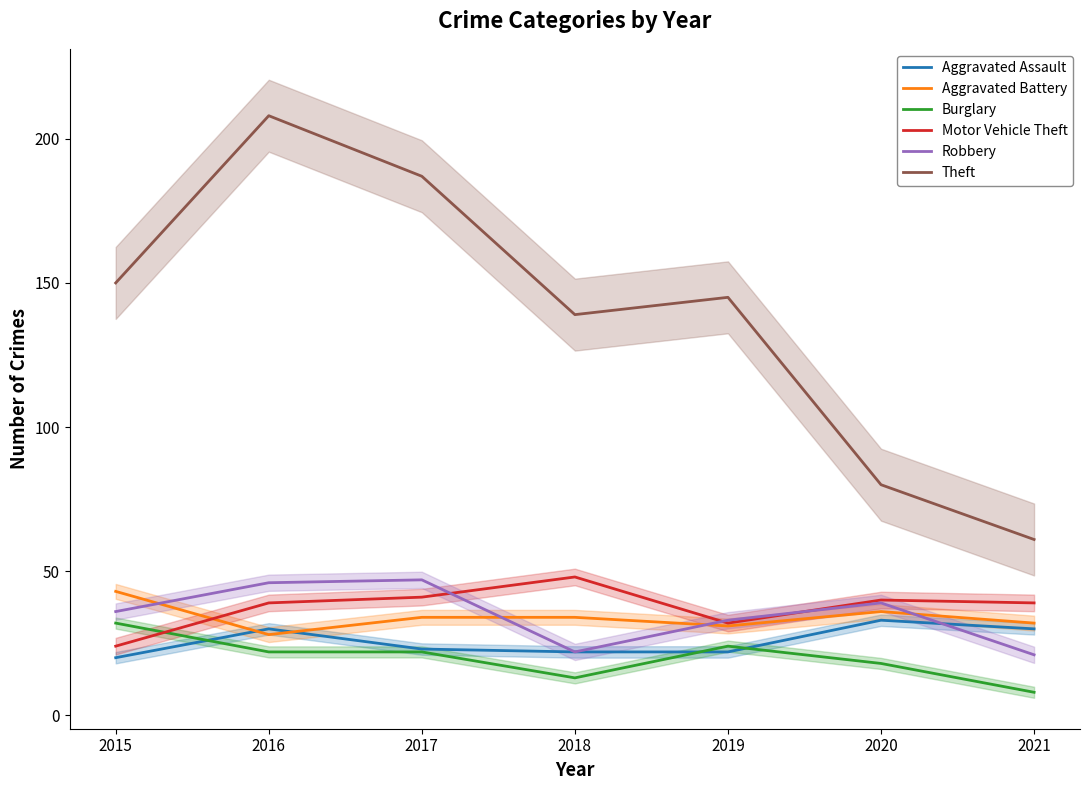

What is the value of the Motor Vehicle Theft point at the 1st from the left?

24